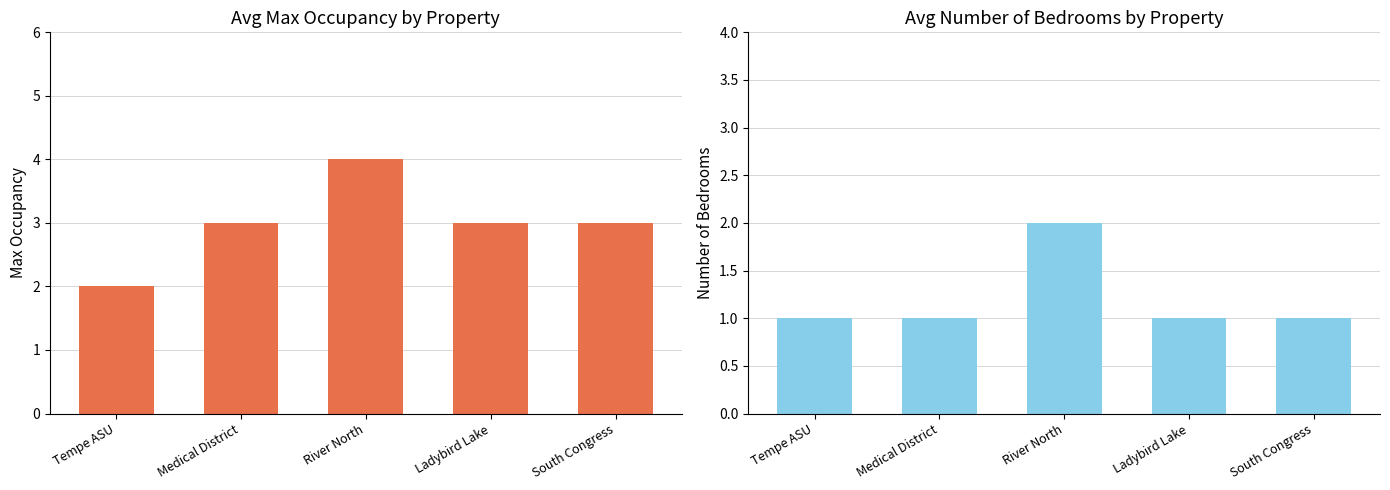

What is the average value of the Number of Bedrooms series?

1